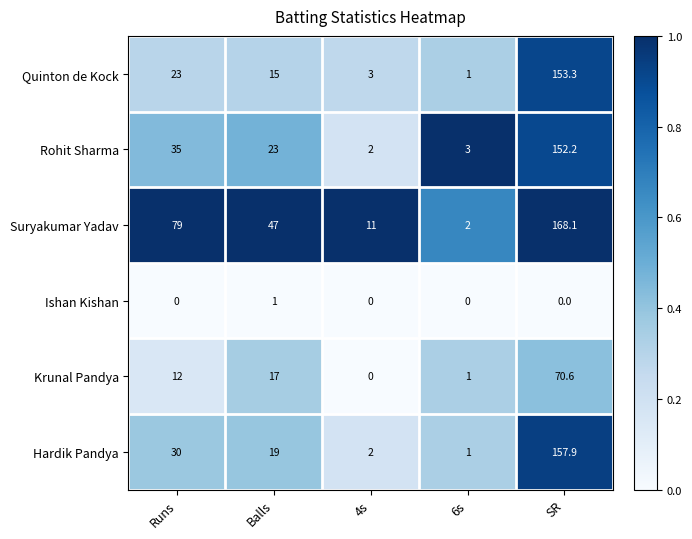

Which series has the widest spread of values?

Suryakumar Yadav